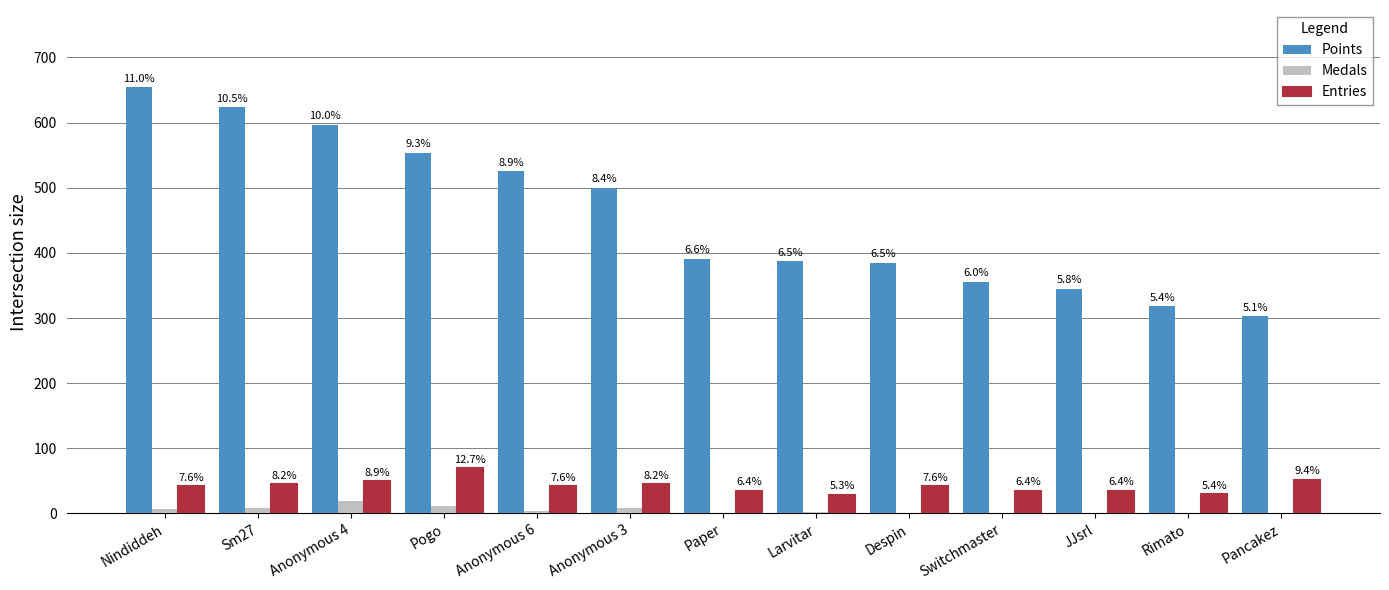

What are all the series names shown in the legend?

Points, Medals, Entries